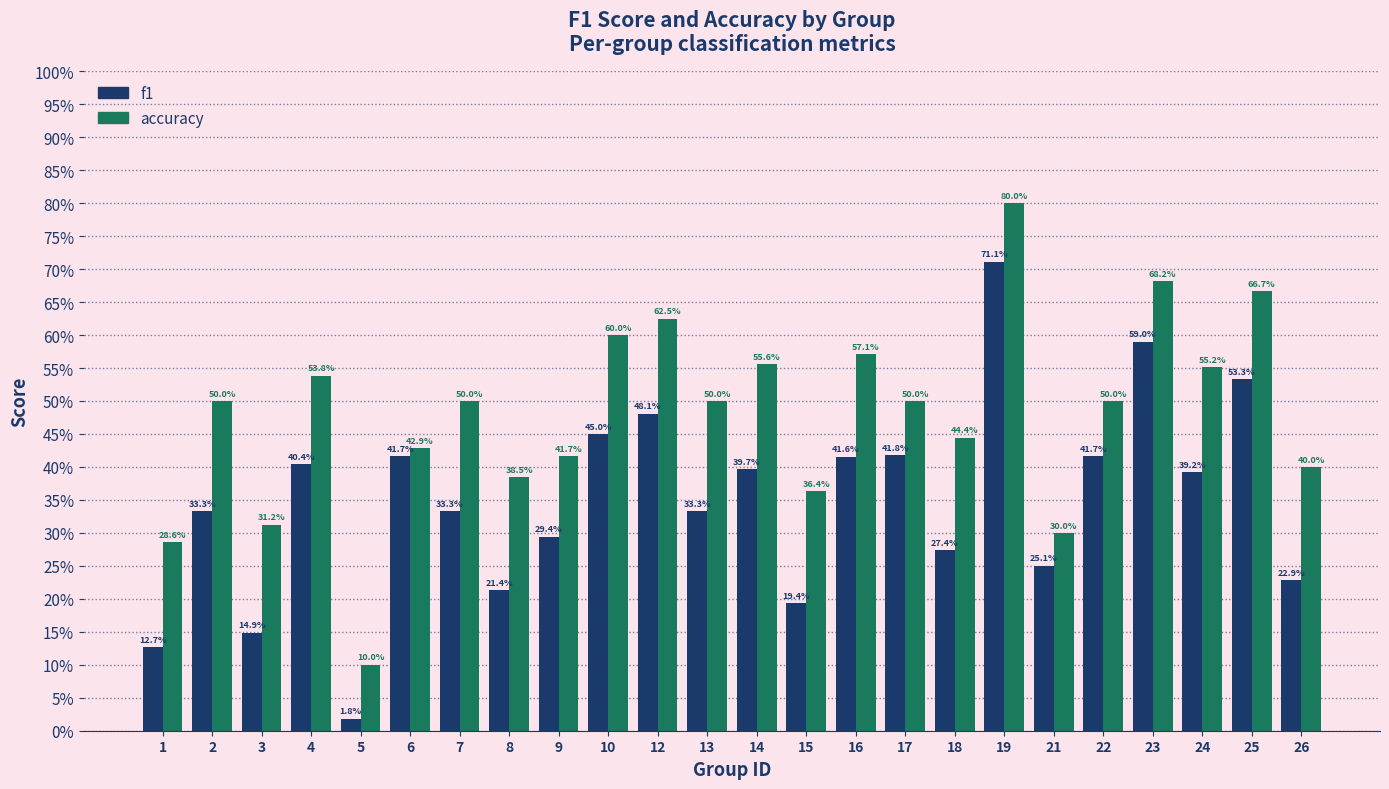

Where is accuracy nearest to the value 0?

5